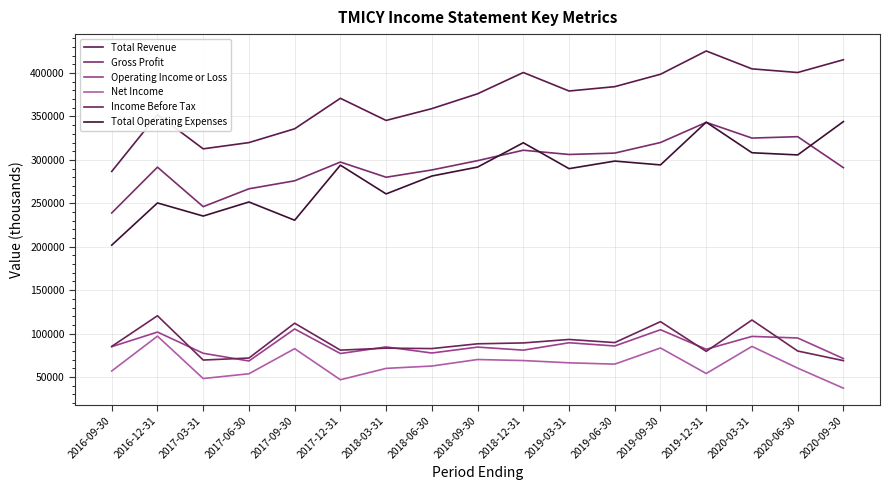

How many lines are shown in the chart?

6